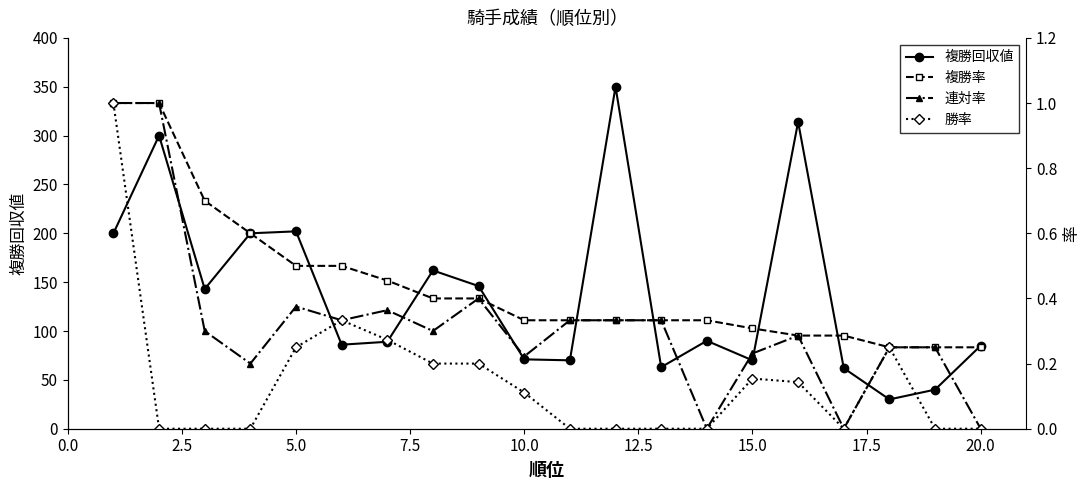

The 複勝回収値 series shows 85 at 20.0. True or false?

True